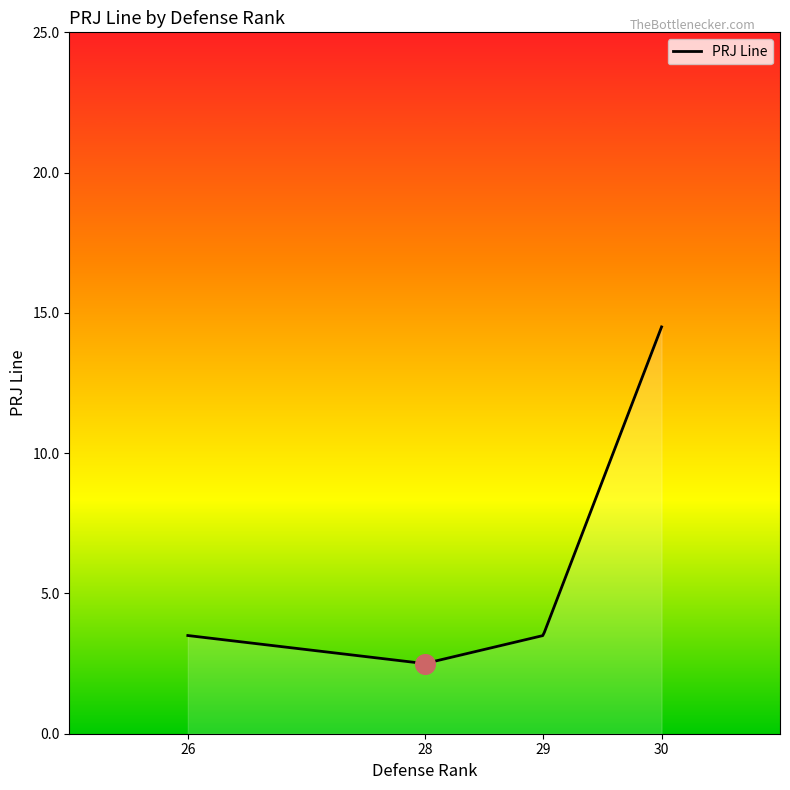

What is the ratio of the value at 28 to the value at 30?

0.2